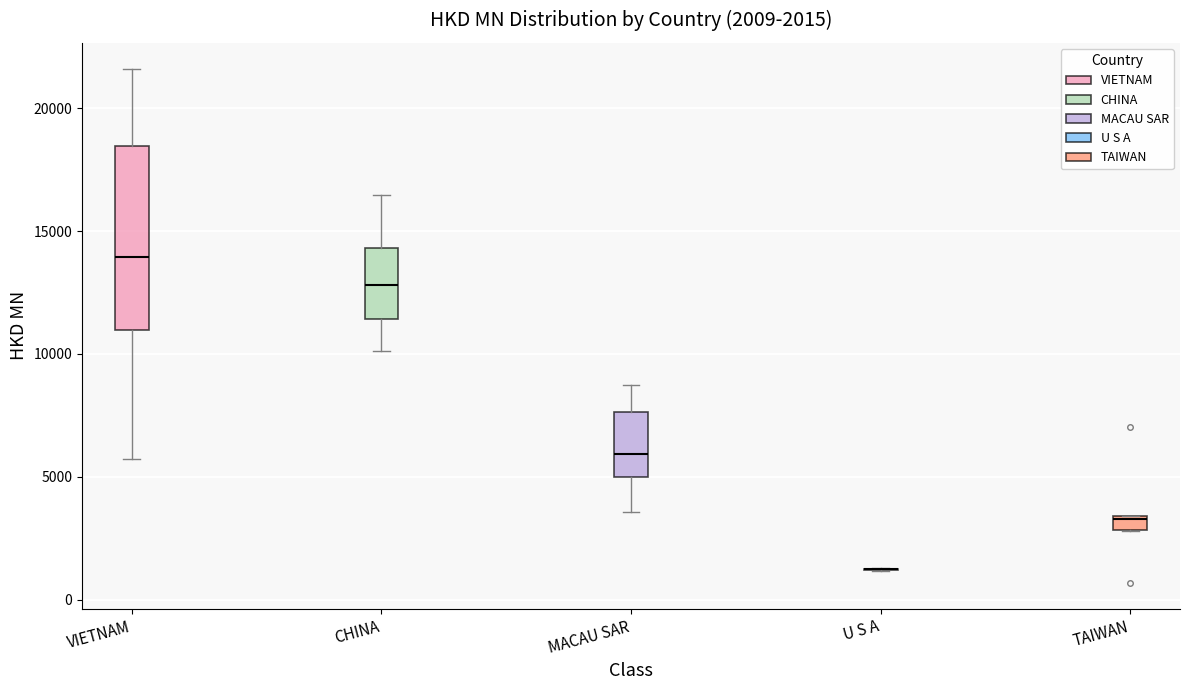

Comparing the boxes themselves (not the whiskers), which one is the tallest?

VIETNAM